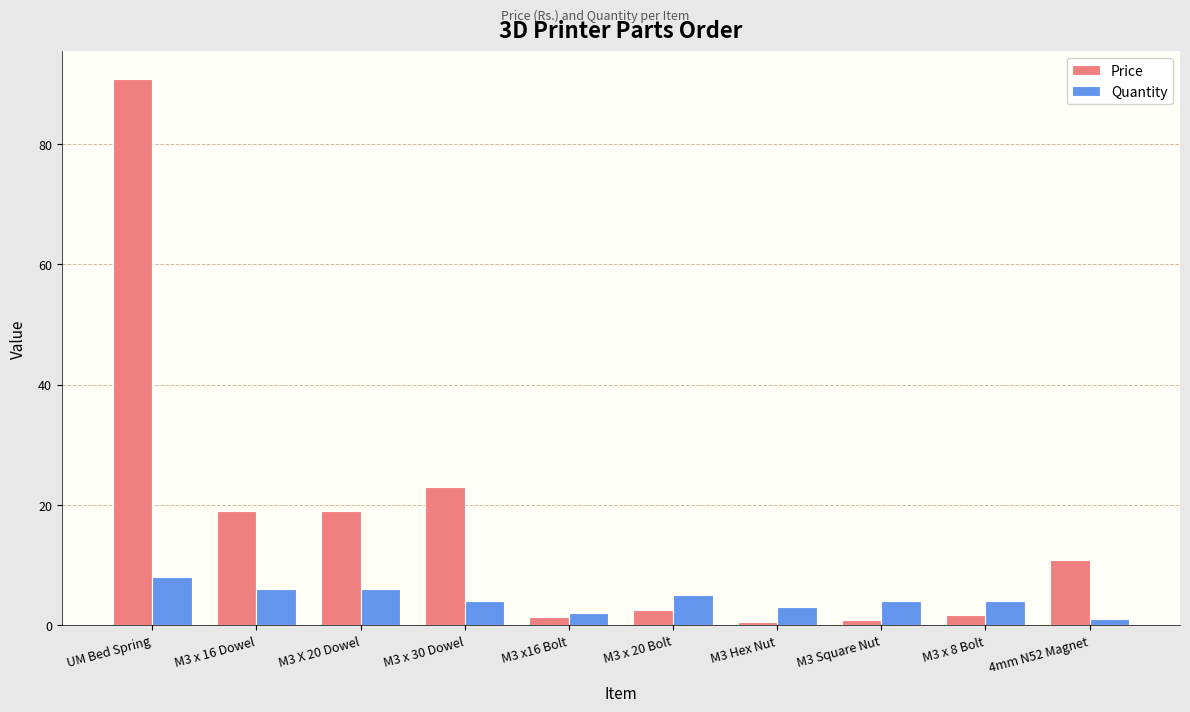

Which category has the highest value in the Price series?

UM Bed Spring